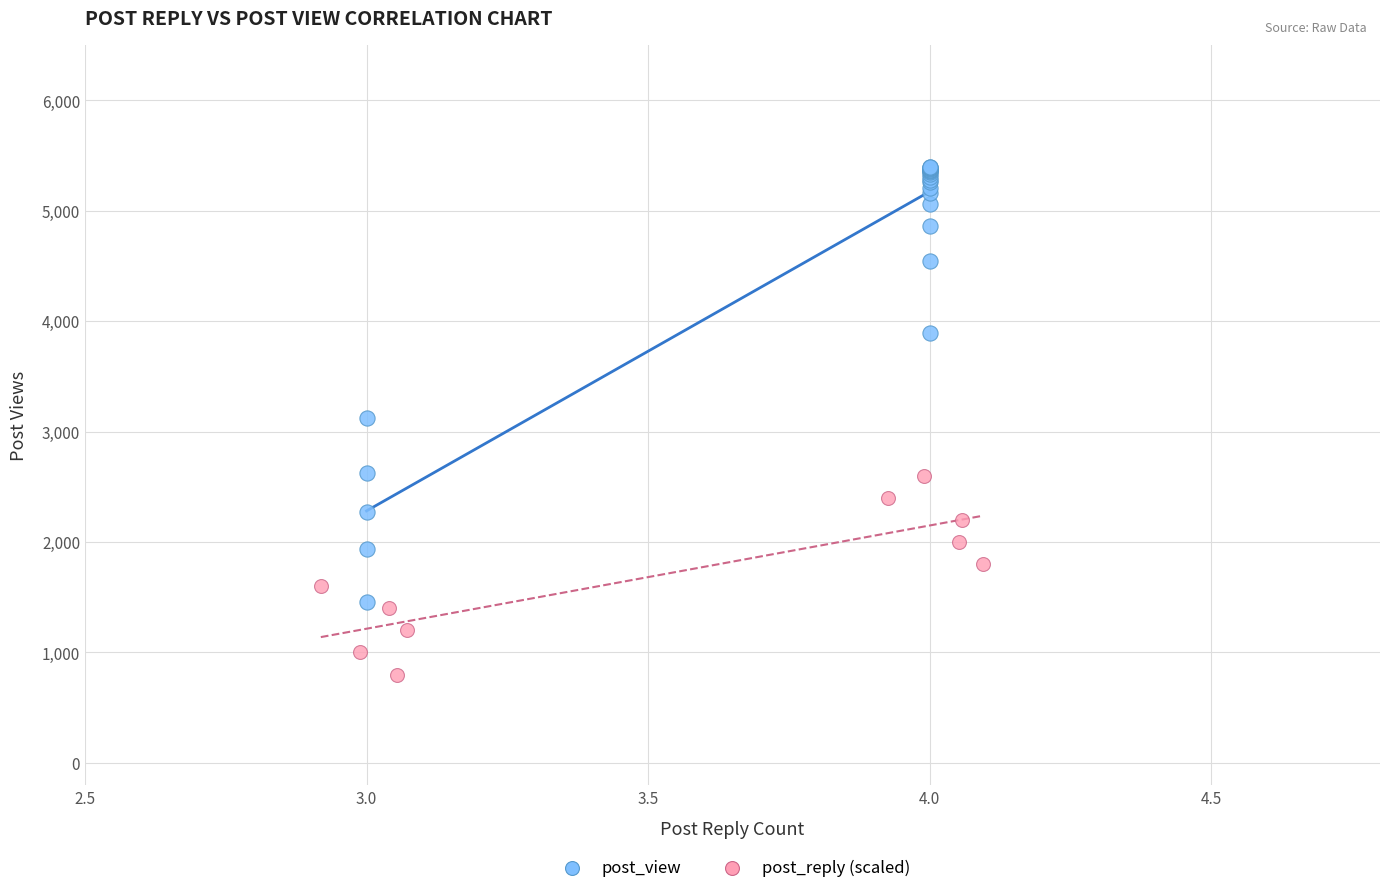

Which series contains the lowest Y value?

post_reply (scaled)